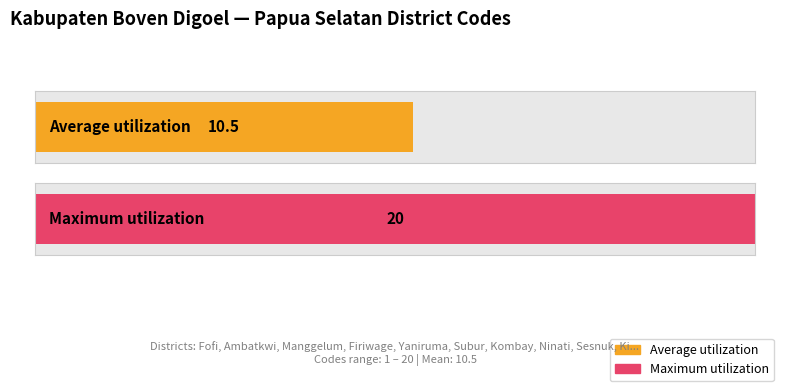

The value at Ninati is 10. True or false?

False